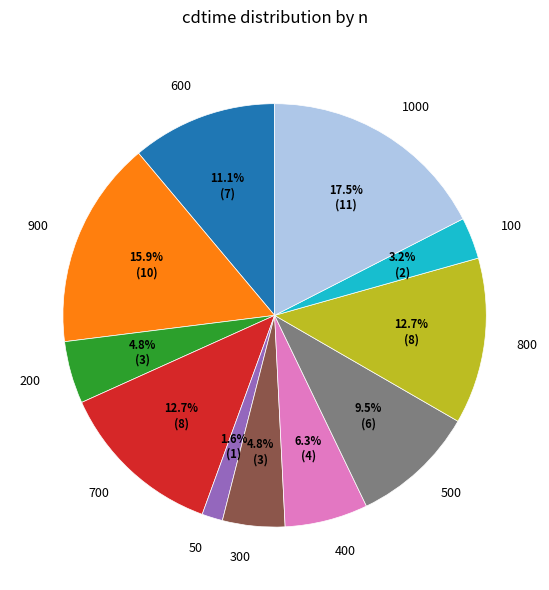

Which has a higher value, 1000 or 200?

1000